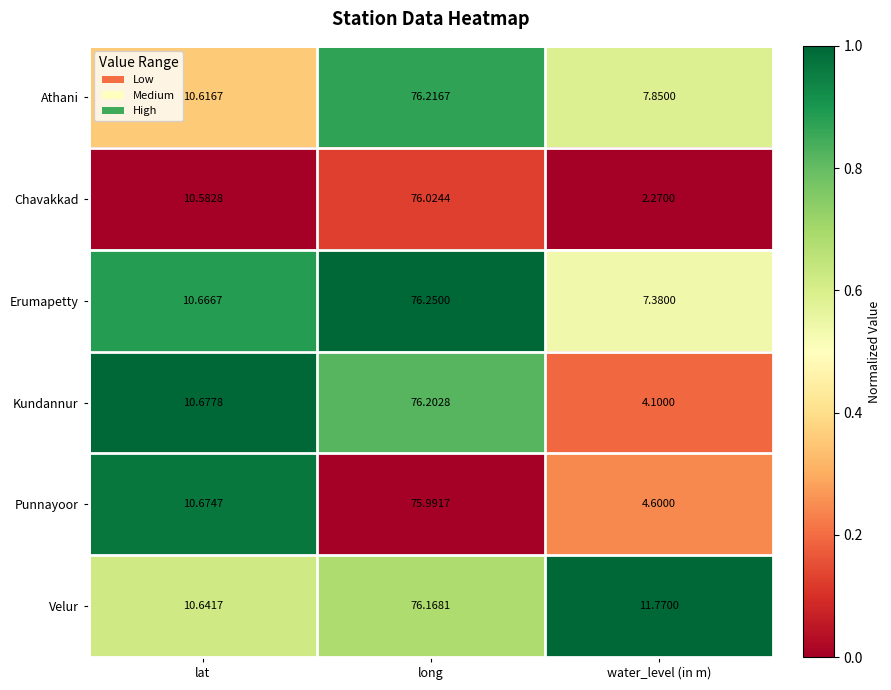

At which category does the chart reach its minimum across all series?

water_level (in m)